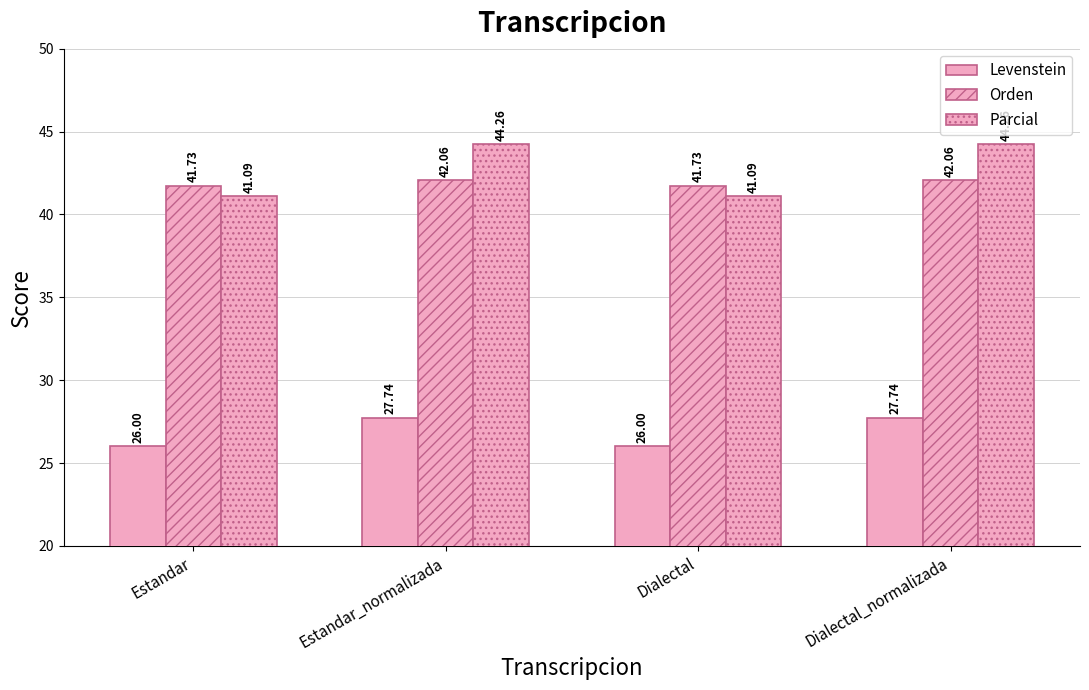

Are the bars horizontal?

No